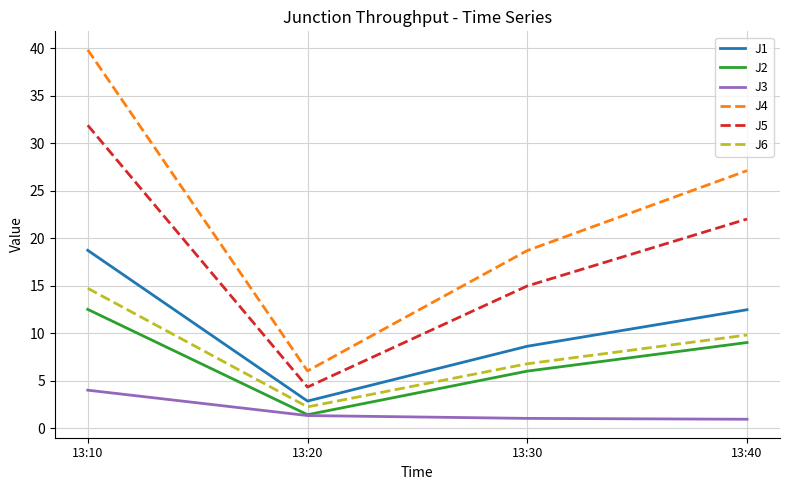

What is the average value of the J3 series?

1.9